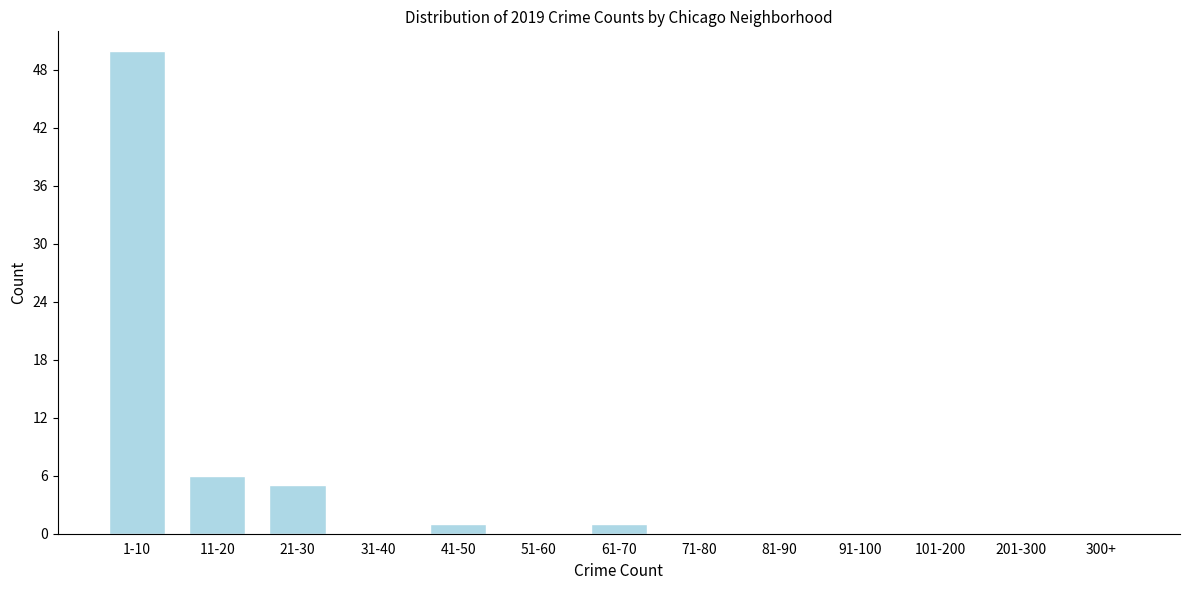

Reading right to left, extract all data points from this chart.

300+=0	201-300=0	101-200=0	91-100=0	81-90=0	71-80=0	61-70=1	51-60=0	41-50=1	31-40=0	21-30=5	11-20=6	1-10=50